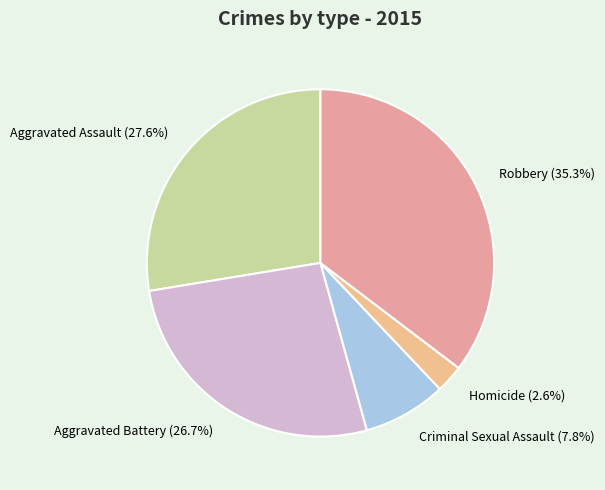

What is the ratio of the value at Aggravated Battery to the value at Aggravated Assault?

1.0